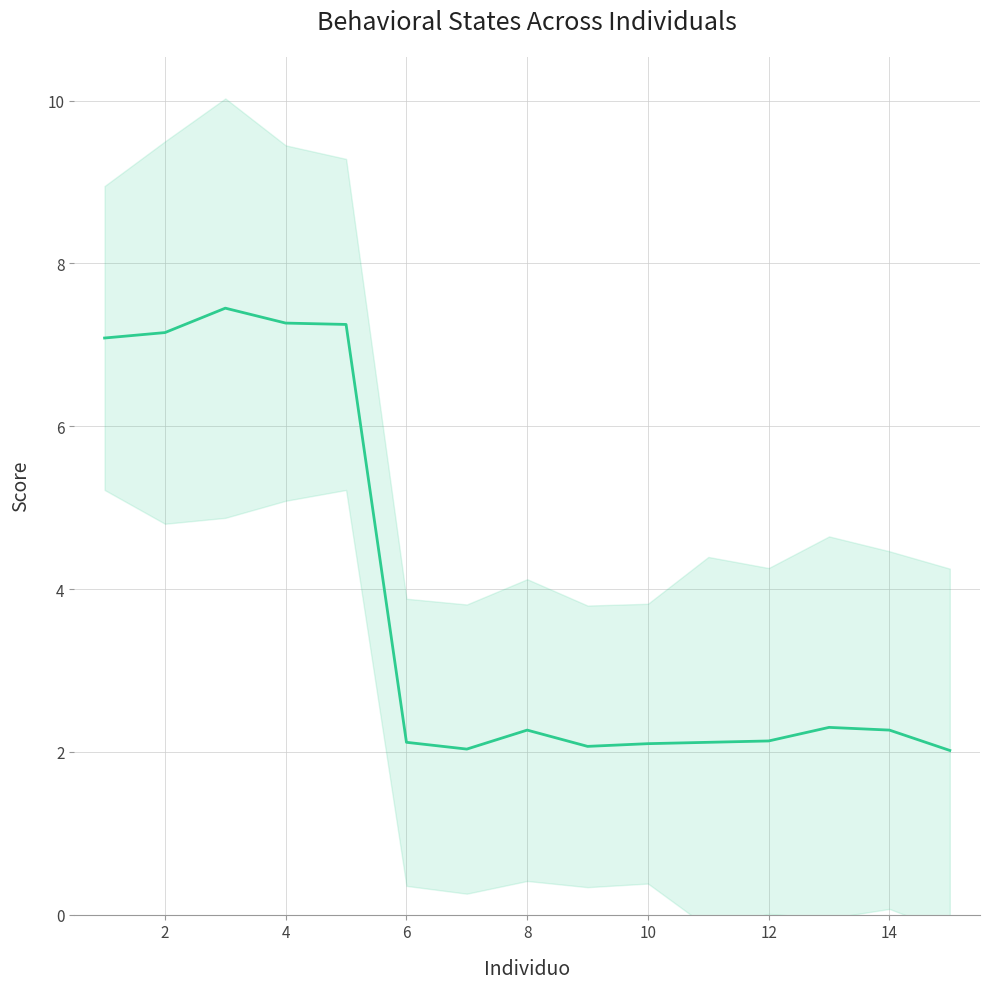

True or false: the data shows 2.3 at 14.

True